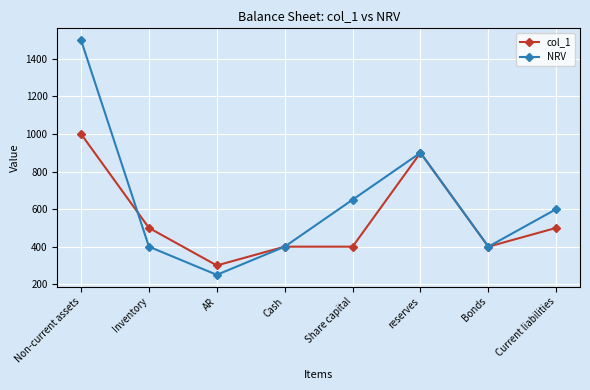

Which series changed the most between Inventory and AR?

col_1